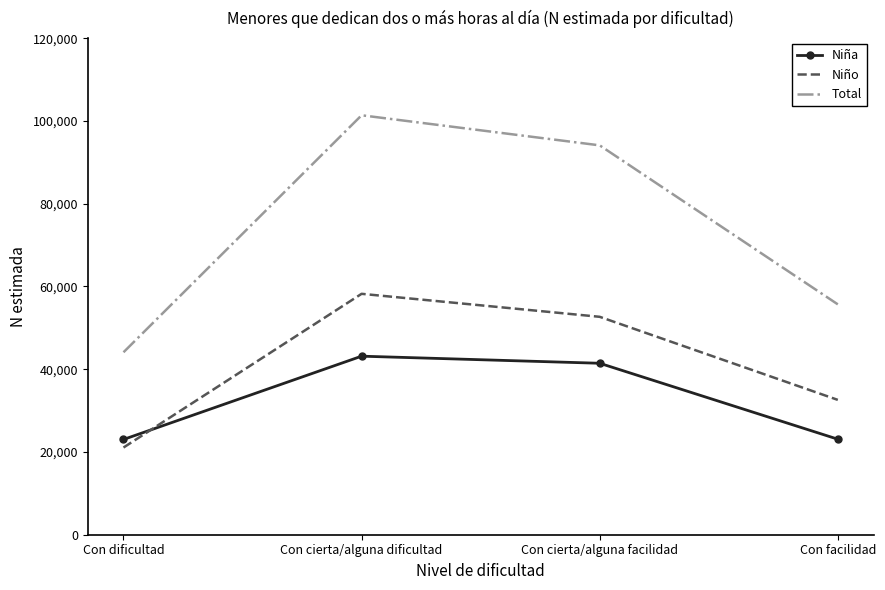

What position from the right is Con cierta/alguna facilidad?

2